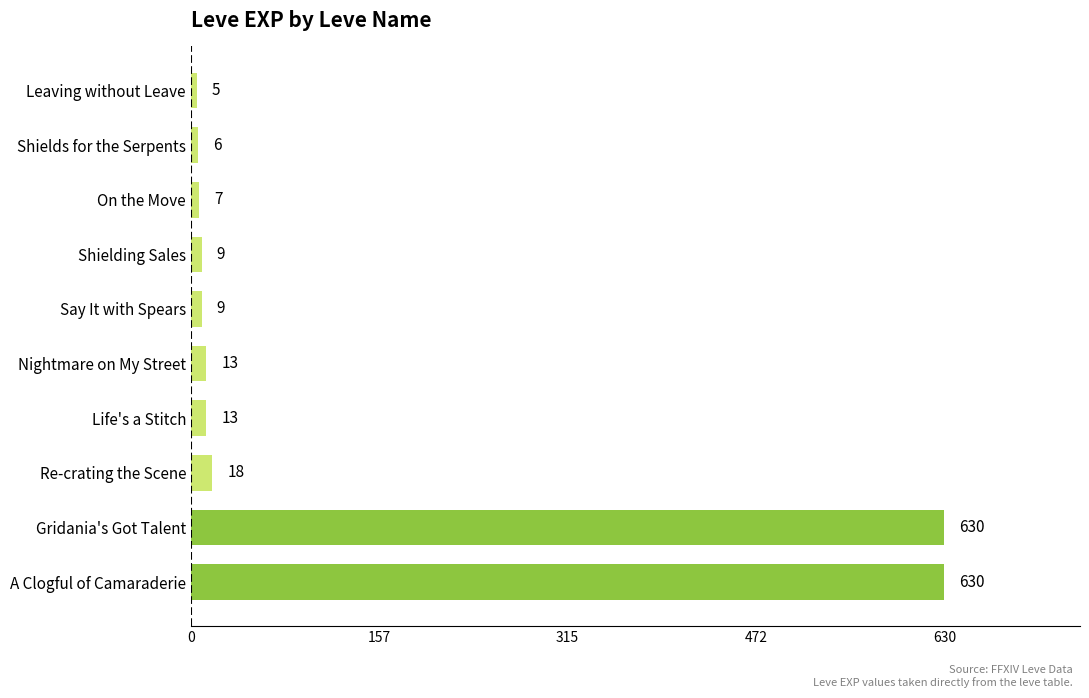

What is the difference between the second highest and minimum values?

625